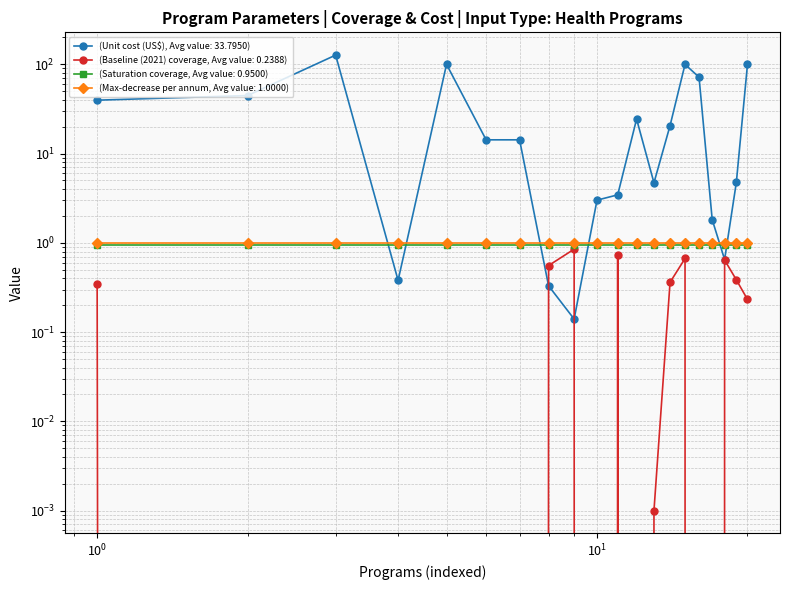

At how many categories does at least one series exceed 42?

6